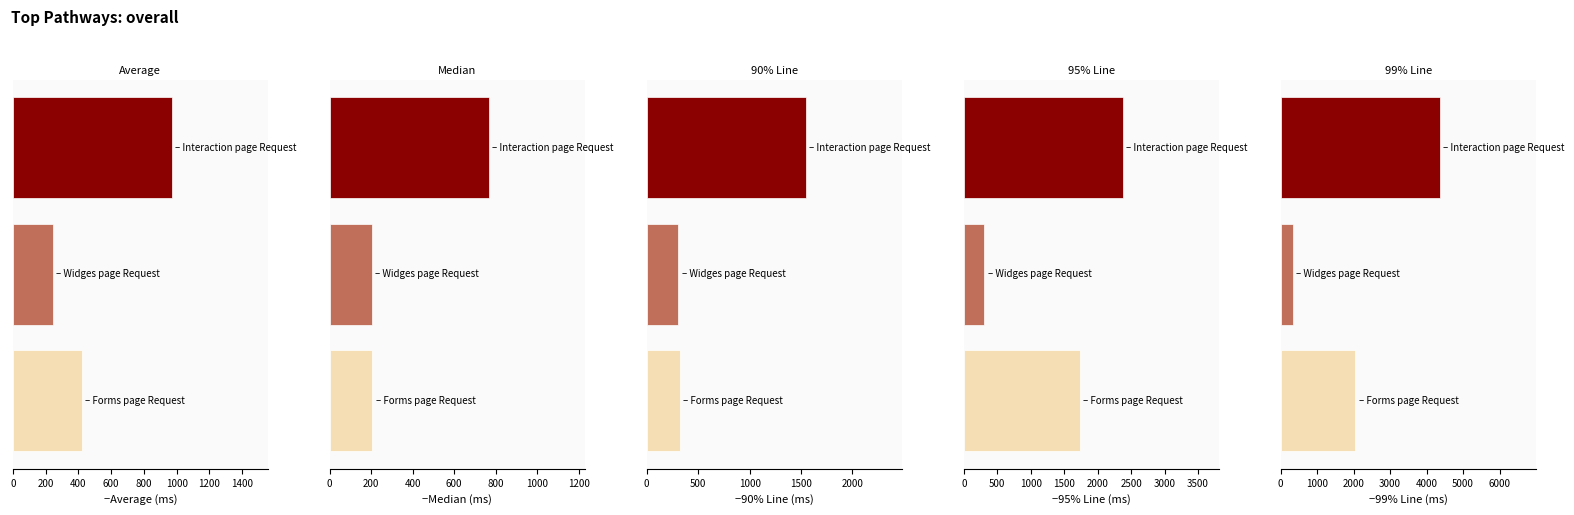

Reading left to right, list all the values displayed in this chart.

Average: 0=973	200=246	400=423
Median: 0=769	200=205	400=206
90% Line: 0=1551	200=307	400=323
95% Line: 0=2384	200=308	400=1735
99% Line: 0=4374	200=325	400=2047